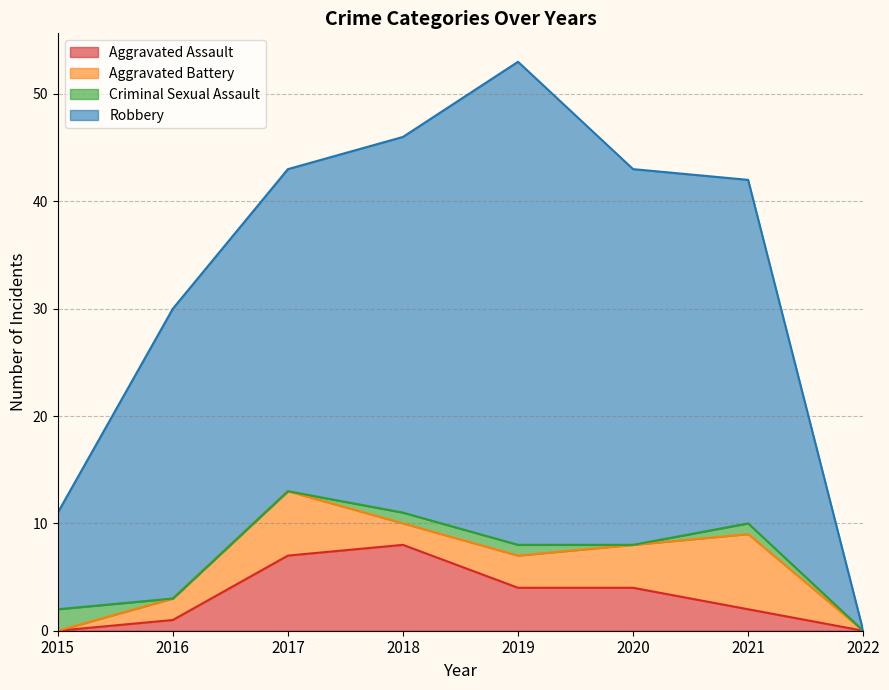

True or false: Robbery has a value of 47 at 2016.

False